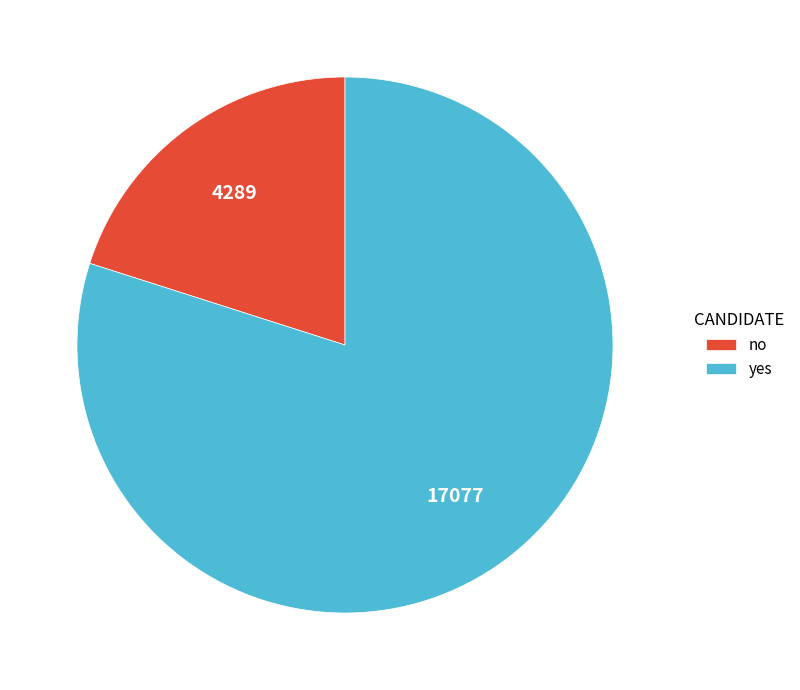

Rank the categories by value from highest to lowest.

yes, no